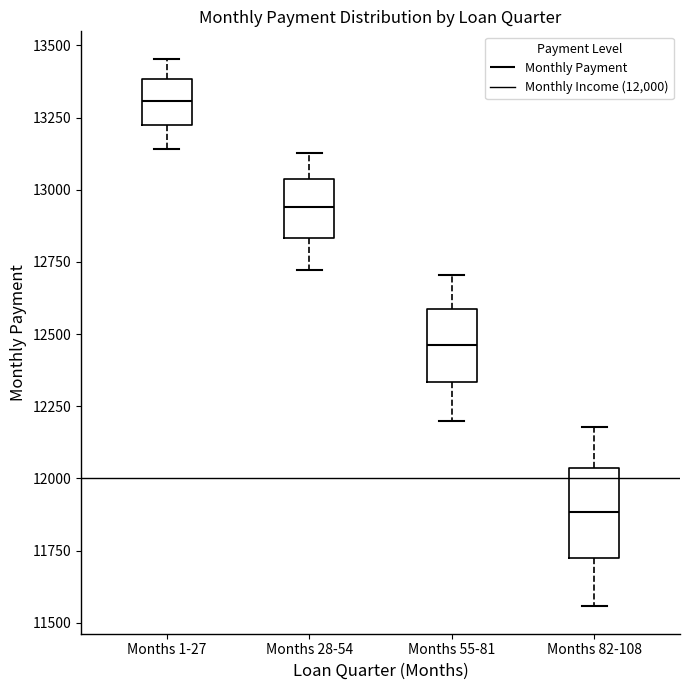

Which box has the lowest median line?

Months 82-108